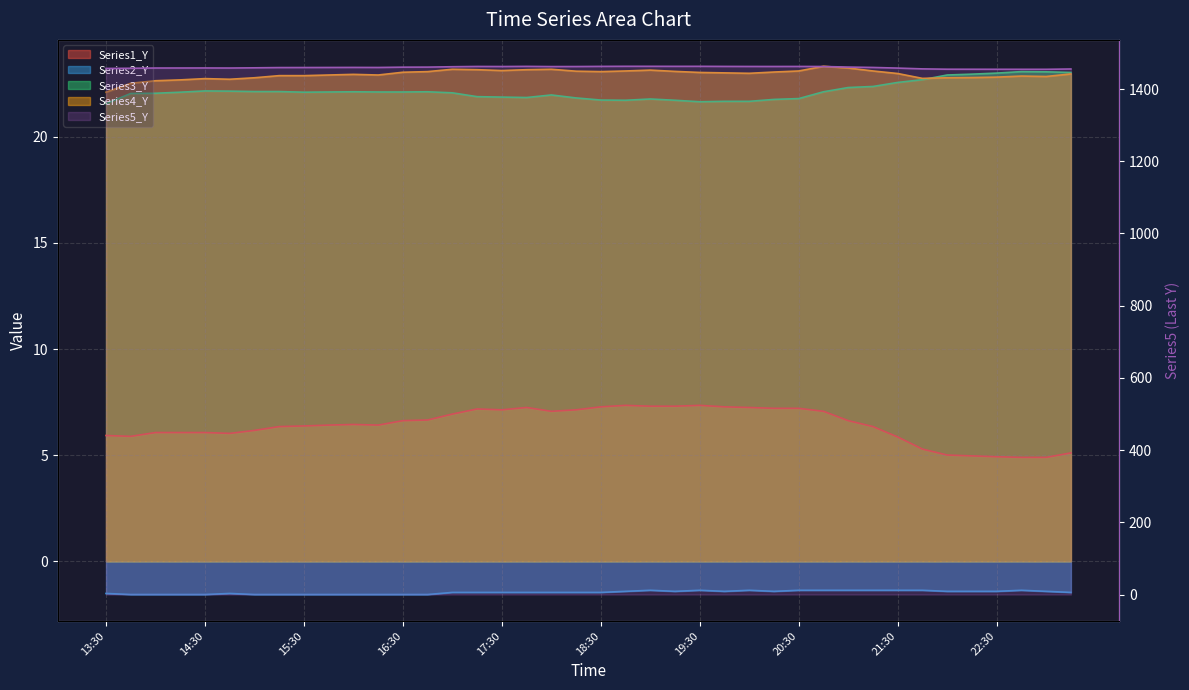

How many values in the Series1_Y series are below 6?

10